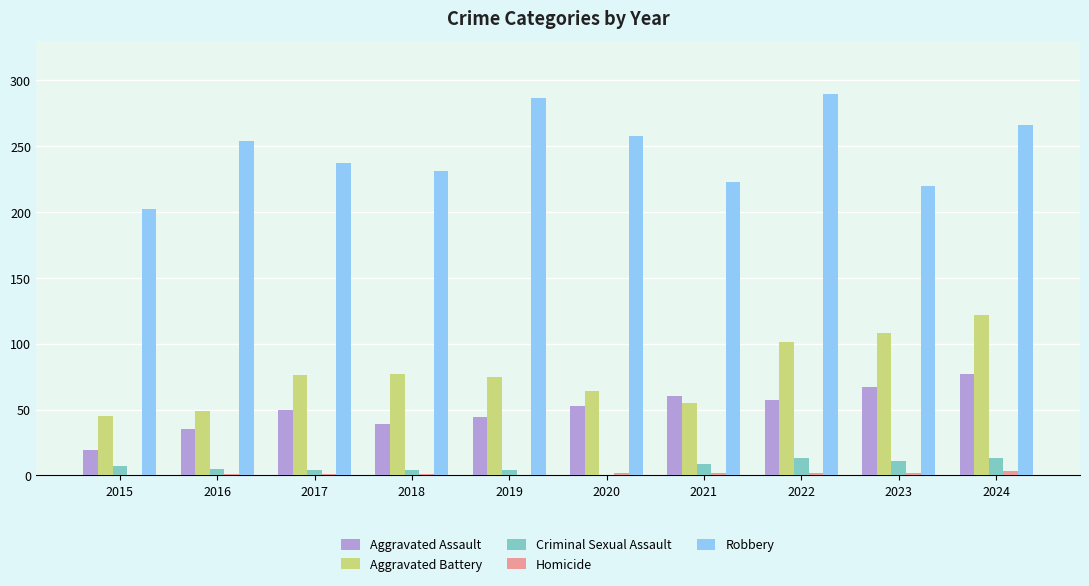

At which category is the sum across all series the highest?

2024